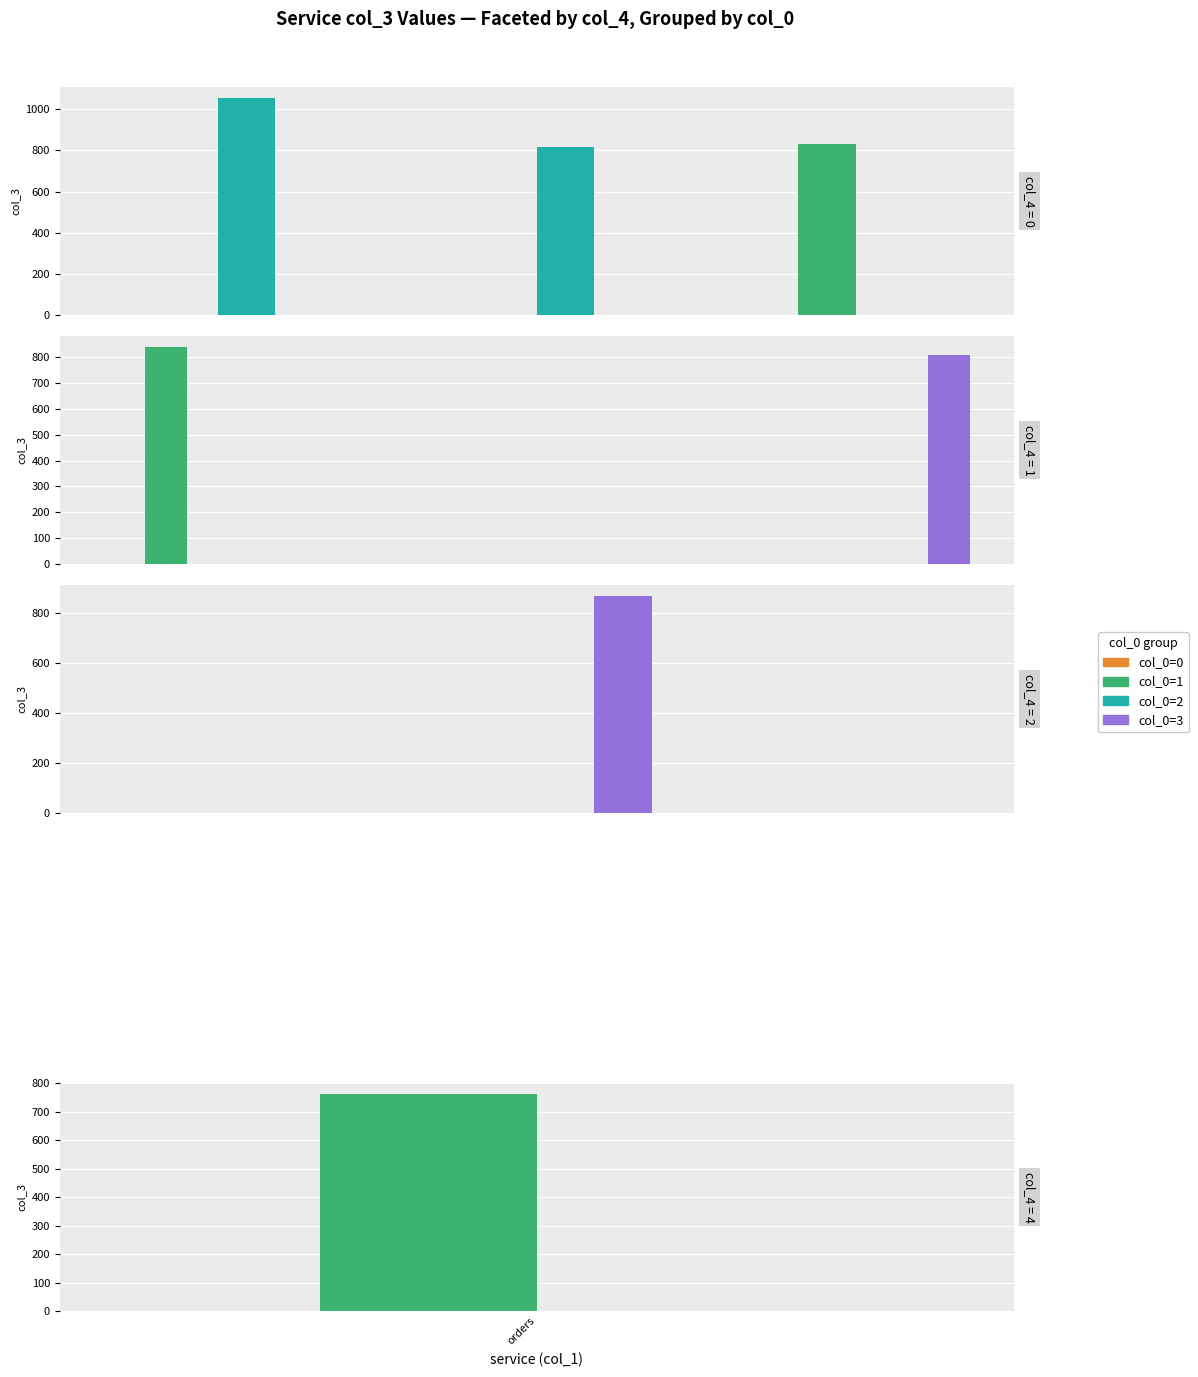

Does the chart contain any negative values?

No